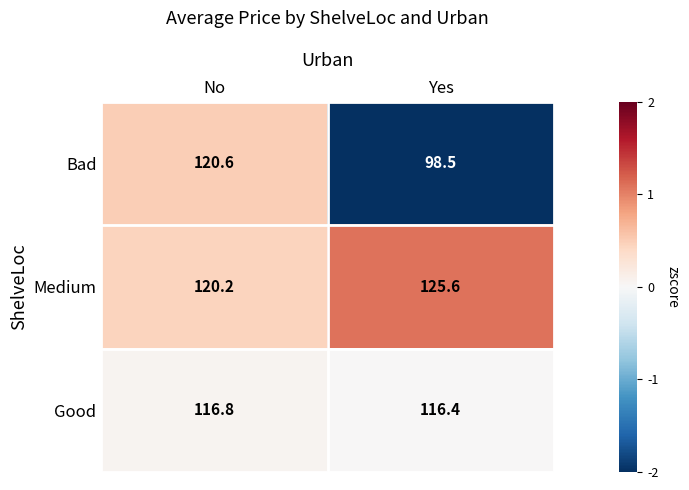

Which series has the widest spread of values?

Bad